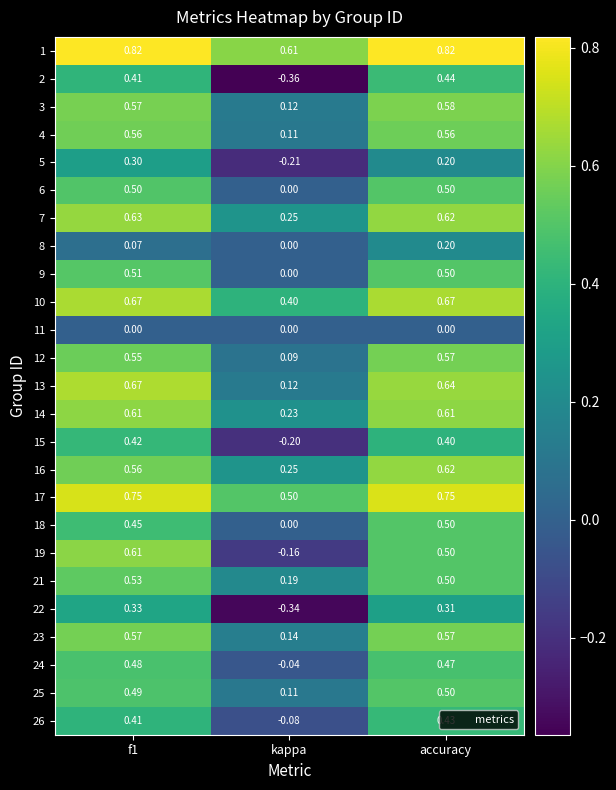

Is the value of 3 at kappa greater than the value of 11 at accuracy?

Yes